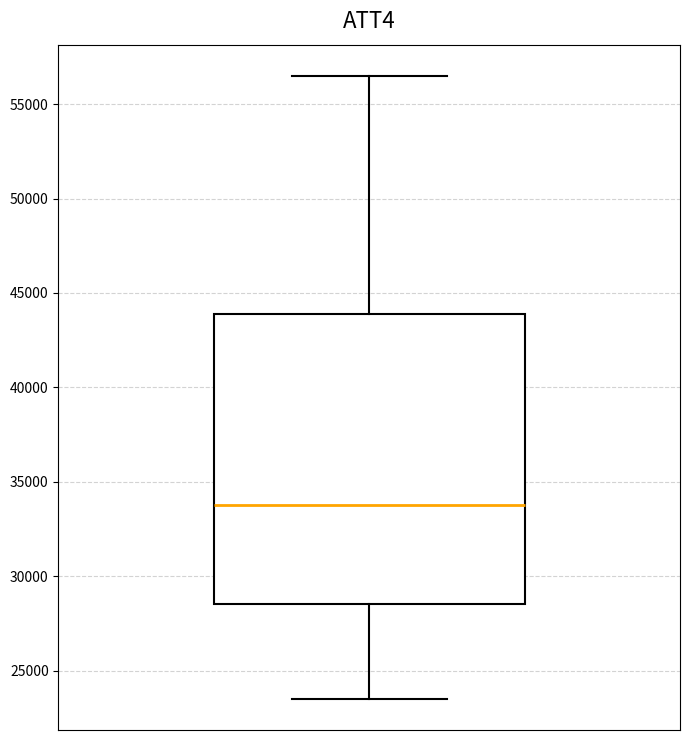

Where does the median line of the box sit on the y-axis? The values are not printed on the chart, so give them approximately, as read against the axis.

34000